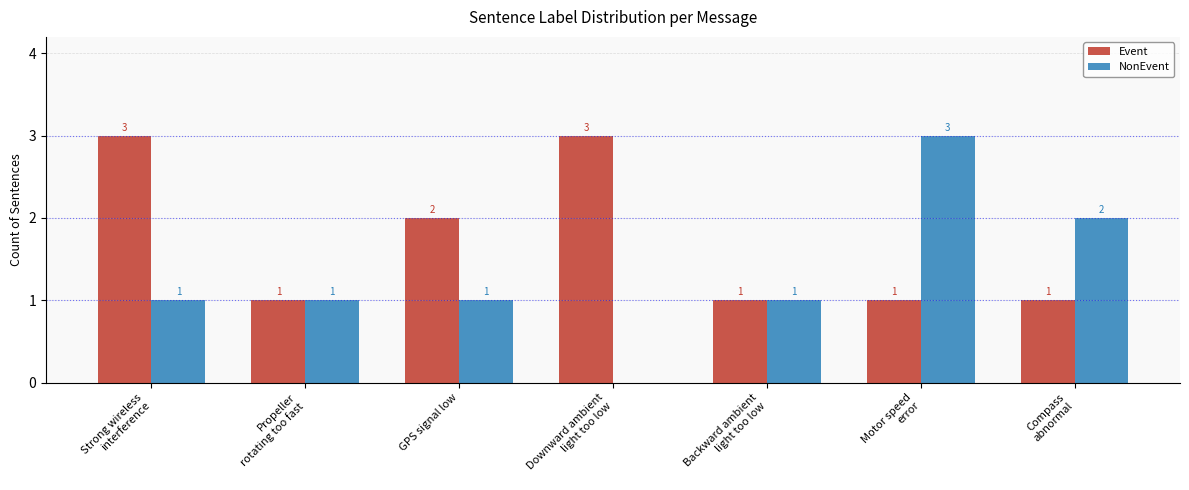

Count the number of data series in this chart.

2